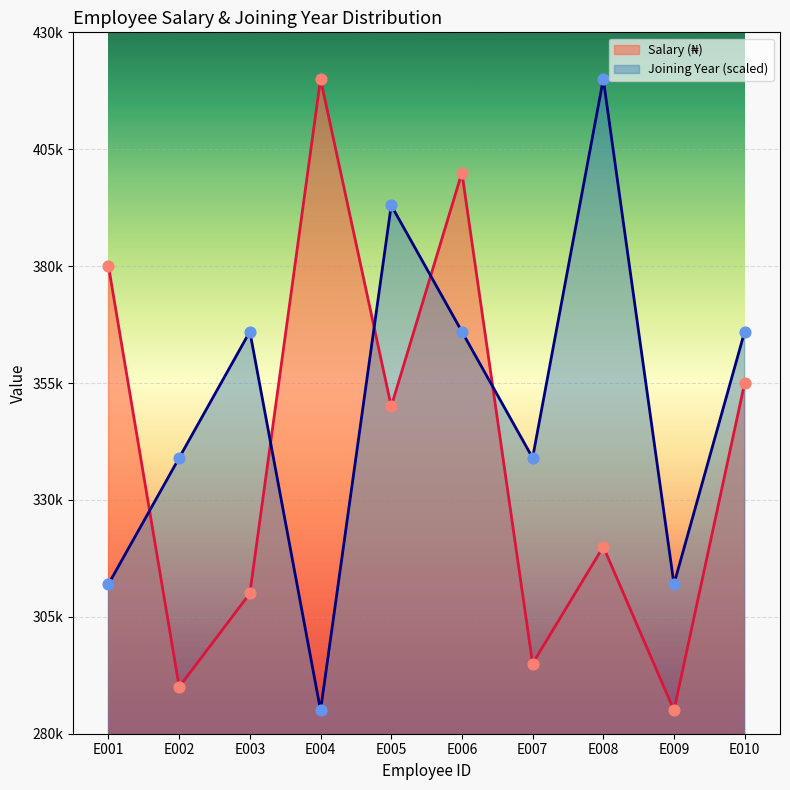

What is the total value across all series at E009?

597000